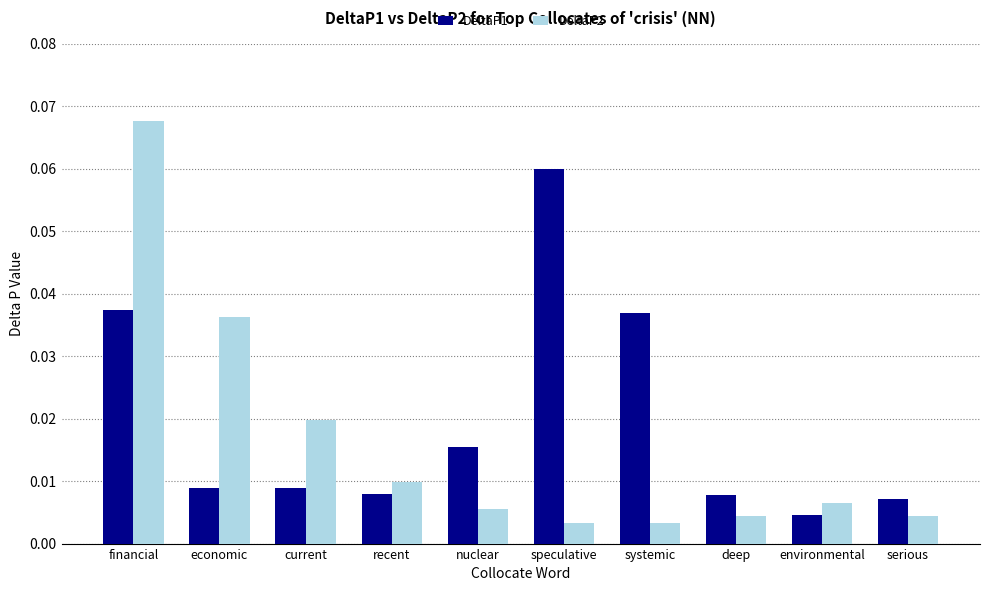

Which label corresponds to the largest value in the chart?

financial